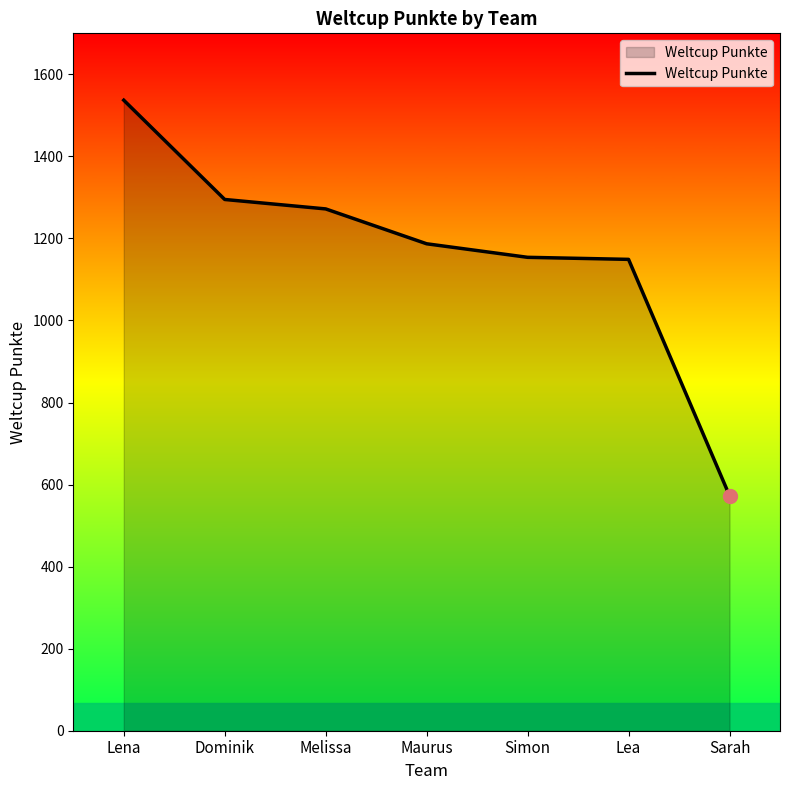

What is the greatest value displayed?

1537